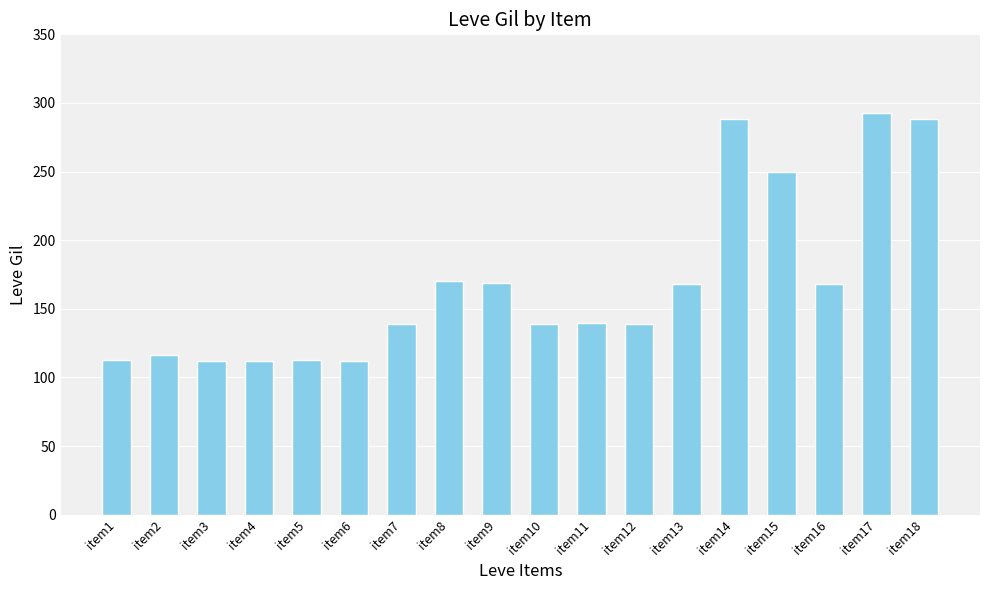

What is the sum of the values at item2 and item13?

284